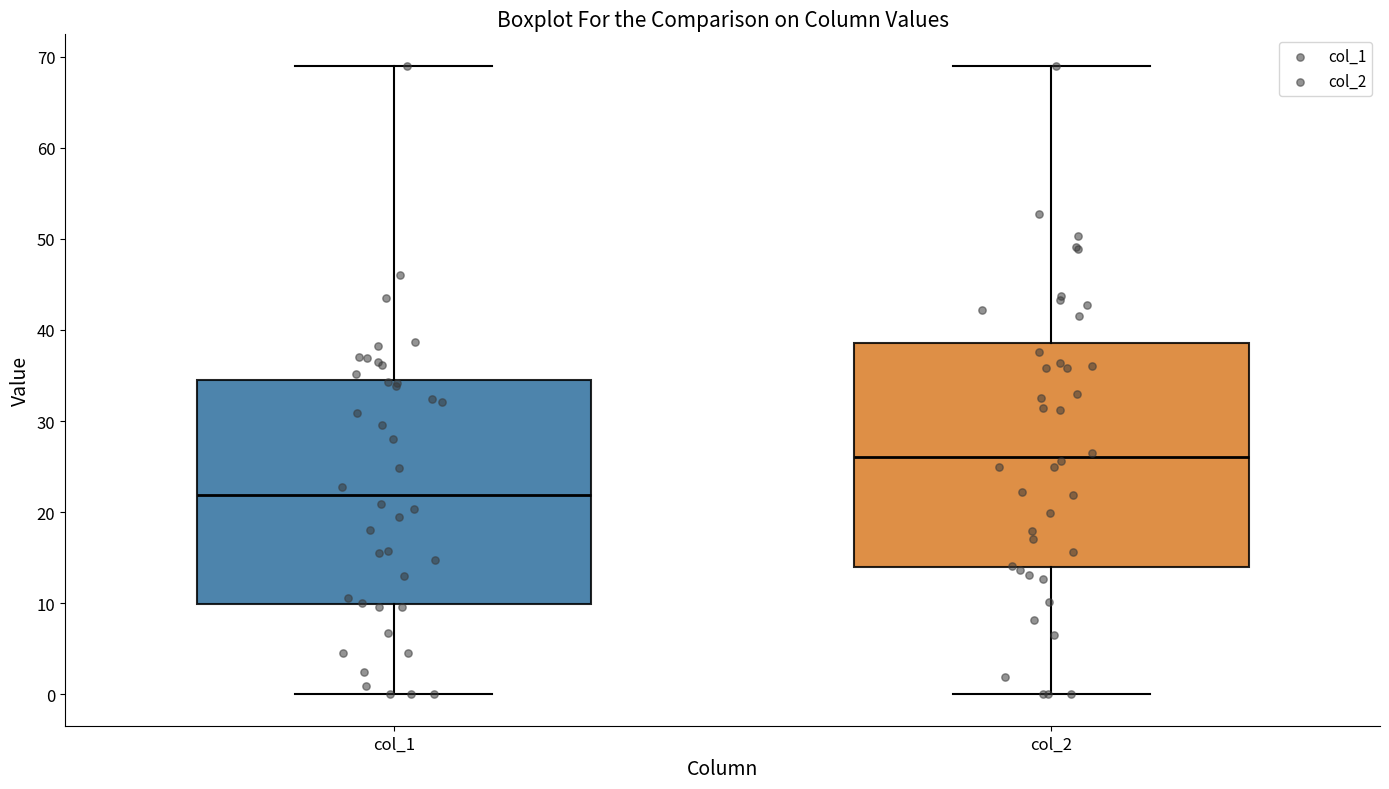

Reading left to right, read every box against the y-axis: the position of its median line, the range the box covers, and the ends of its whiskers. The values are not printed on the chart, so give them approximately, as read against the axis.

col_1: median 22, box 10 to 35, whiskers 0 to 69
col_2: median 26, box 14 to 39, whiskers 0 to 69